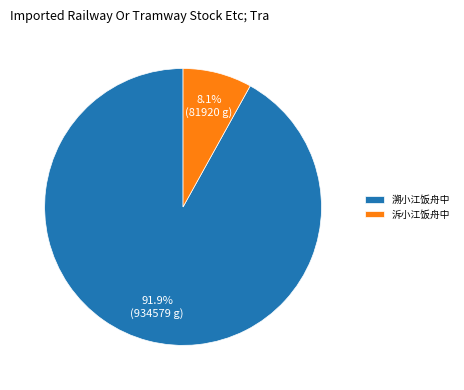

The 溯小江饭舟中 slice represents 87% of the pie. True or false?

False